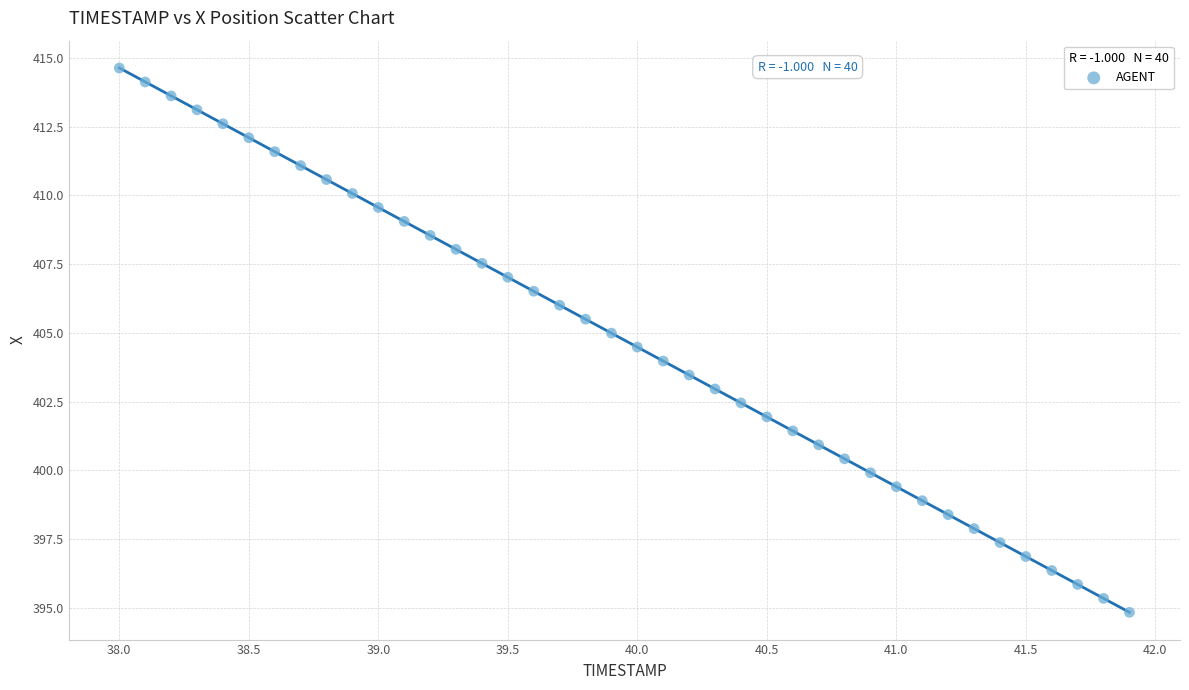

What is the range of X values (max minus min)?

3.9